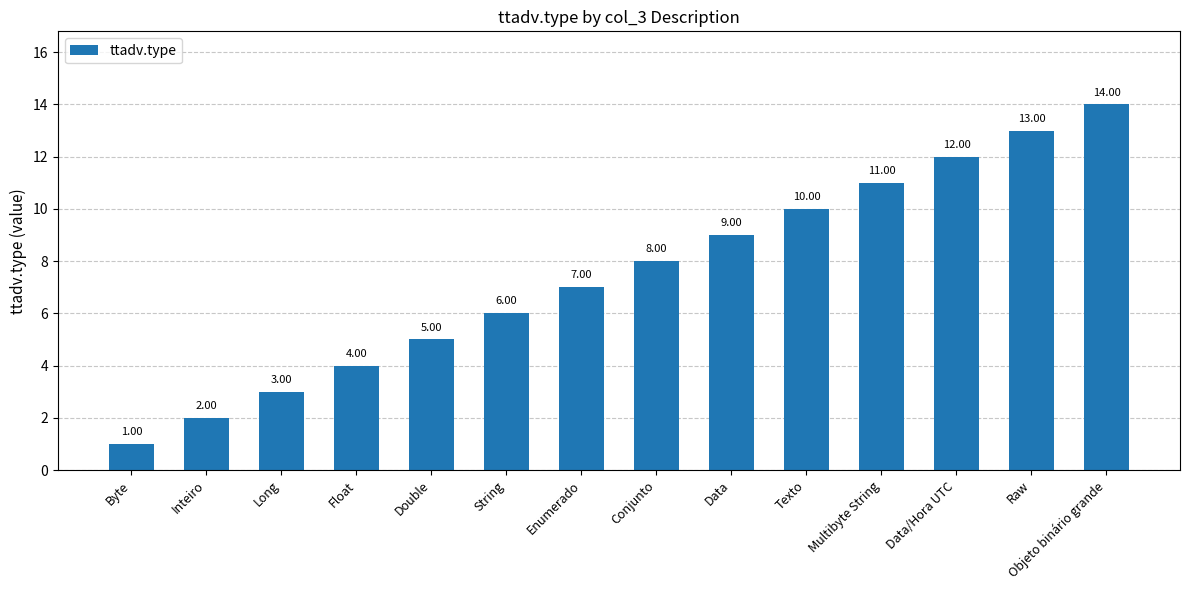

What is the label of the 13th bar from the right?

Inteiro